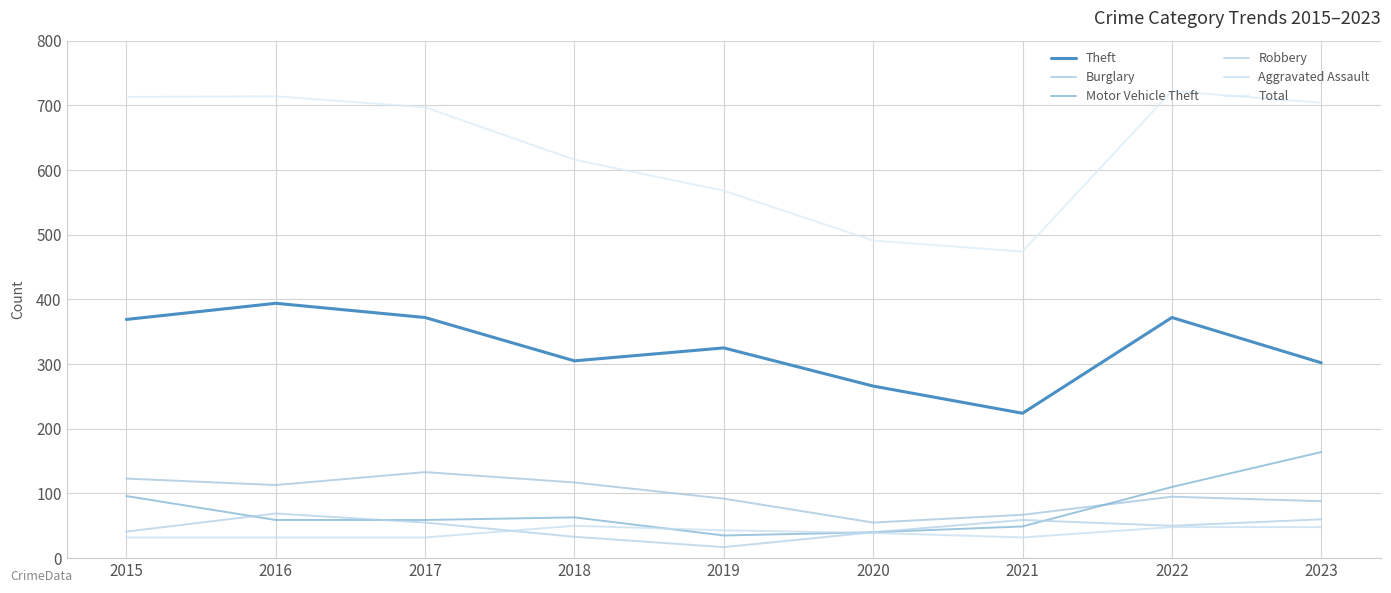

At which category does Aggravated Assault reach its first local valley?

2021